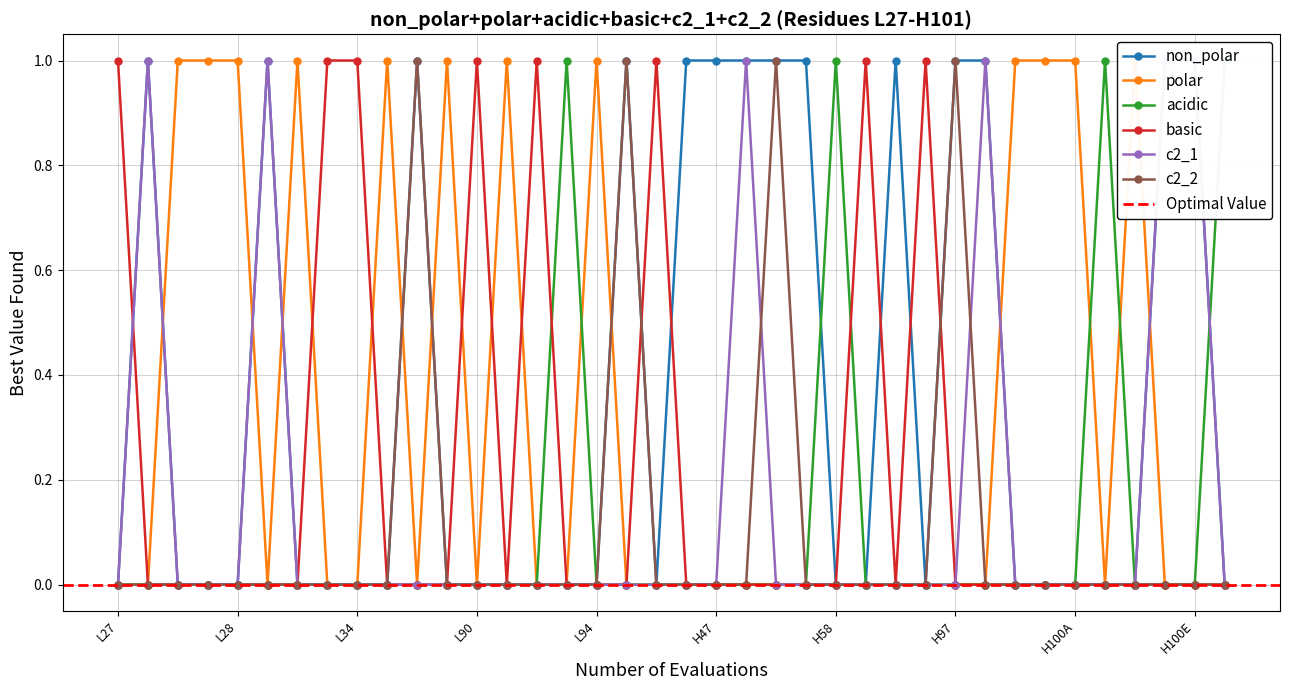

The value of c2_1 at H94 is 0. True or false?

False